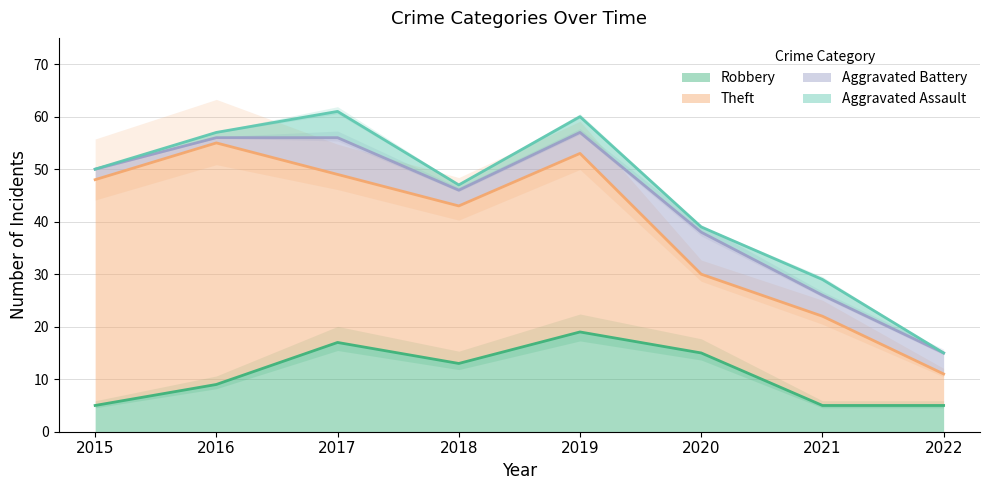

Which series has the largest total across all categories?

Theft